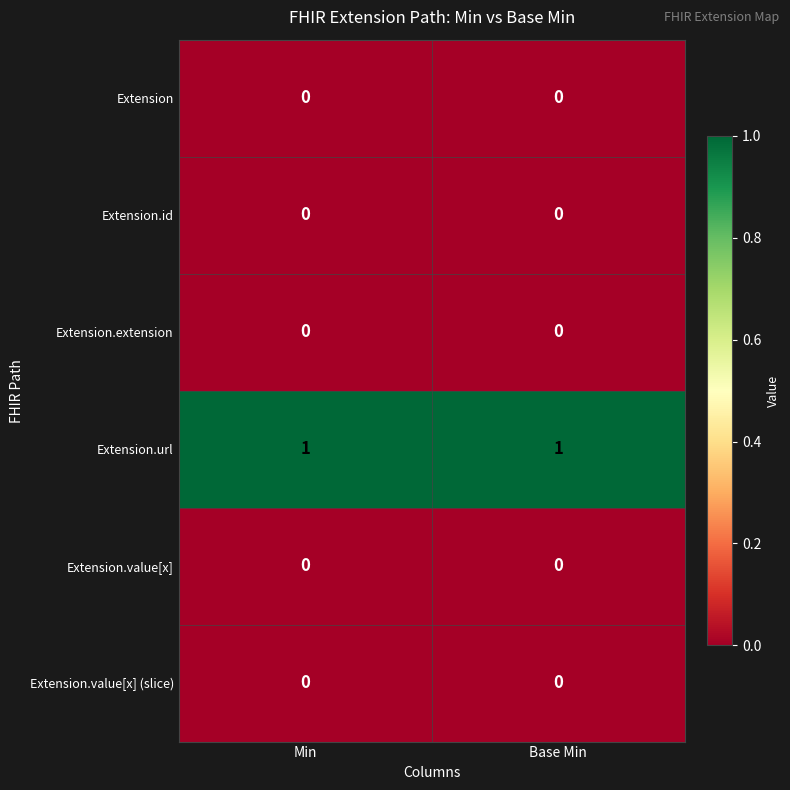

The value of Extension.extension at Min is 0. True or false?

True